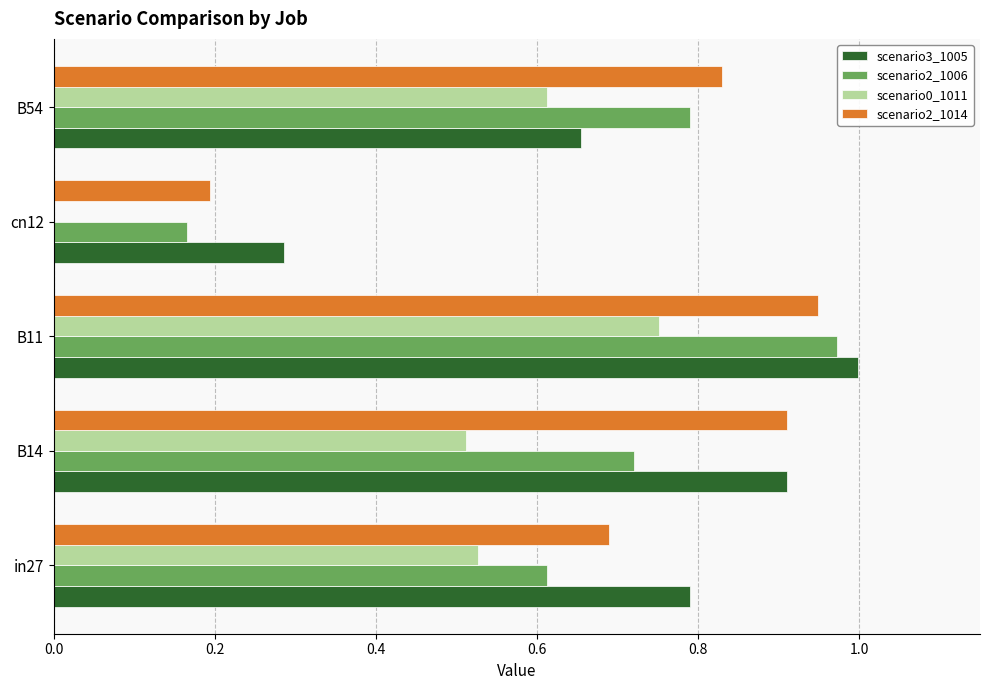

Which category has the highest value across all series?

B11